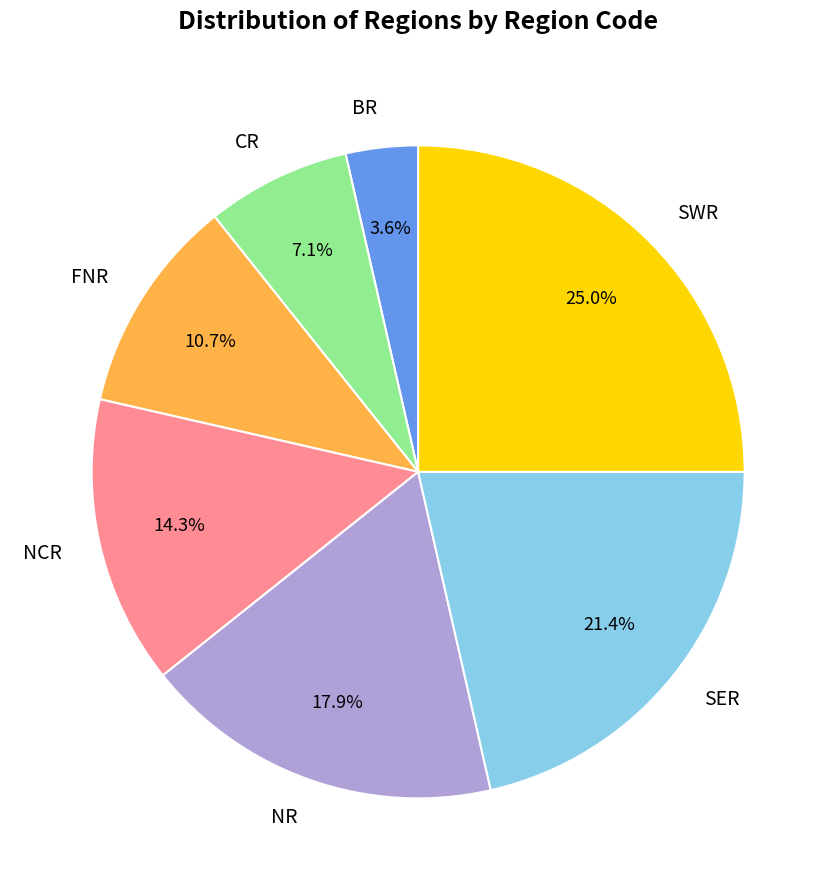

What is the largest slice in the pie chart?

SWR